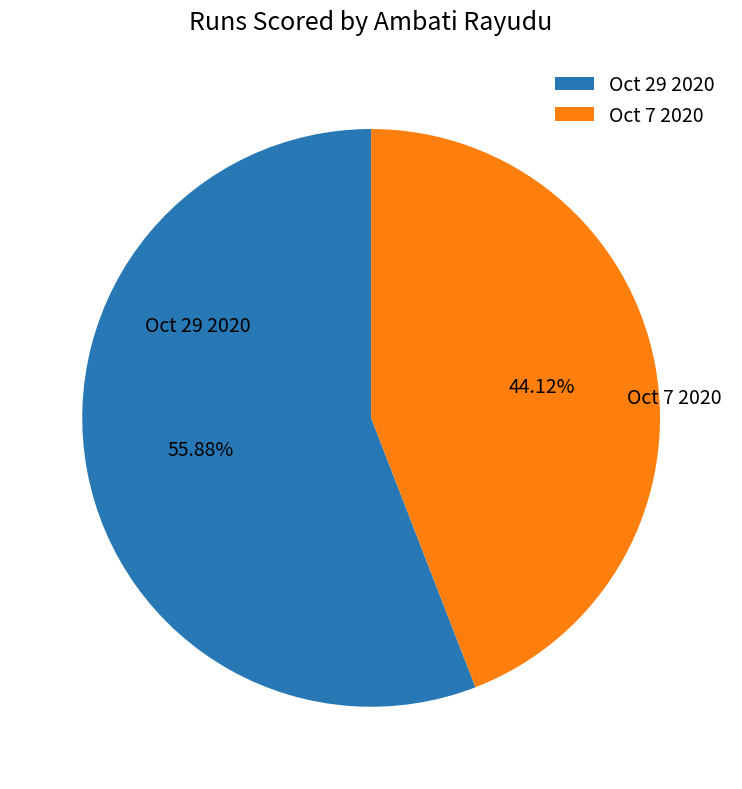

How many segments does this pie chart have?

2